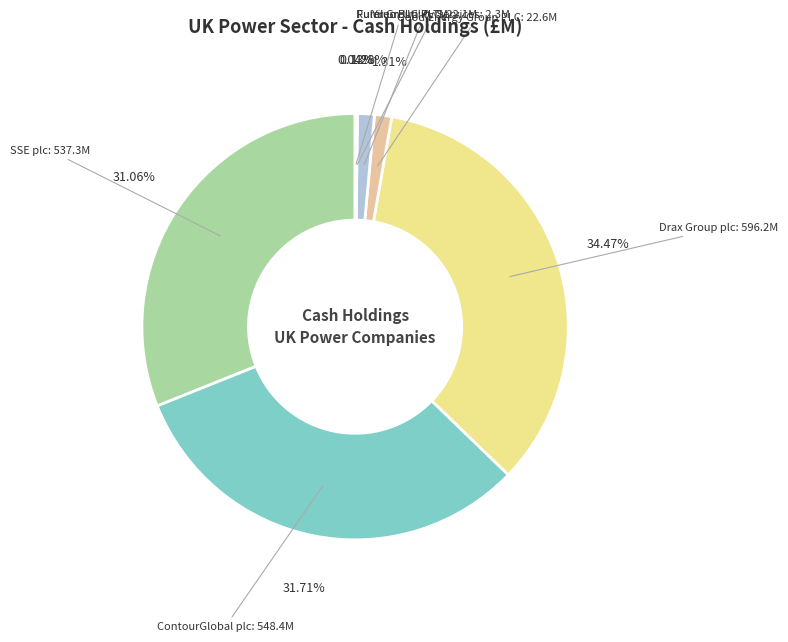

What is the smallest slice in the pie chart?

Plutus PowerGen Plc